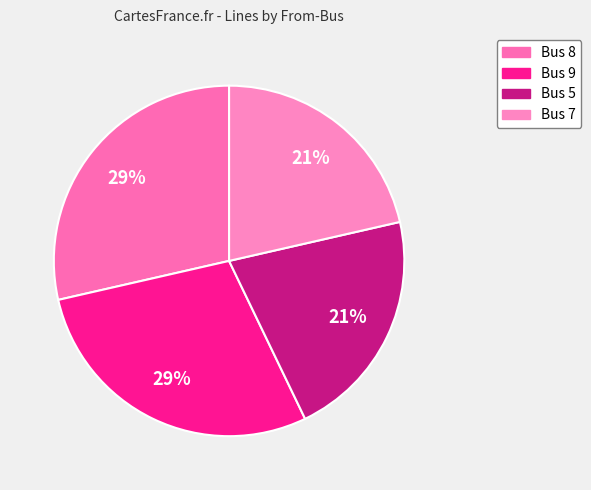

The Bus 9 slice represents 29% of the pie. True or false?

True